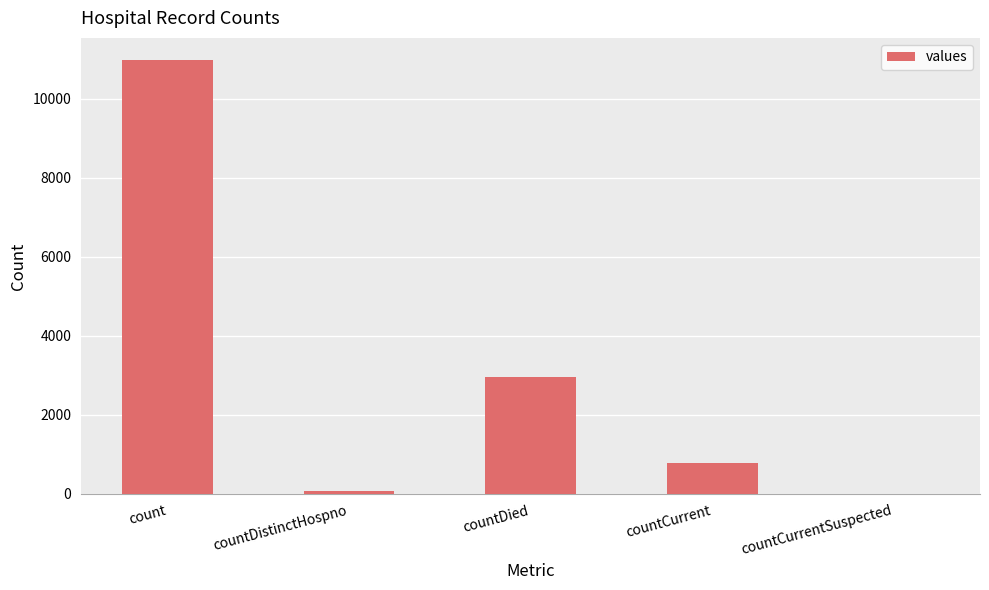

The value at countCurrentSuspected is 0. True or false?

True